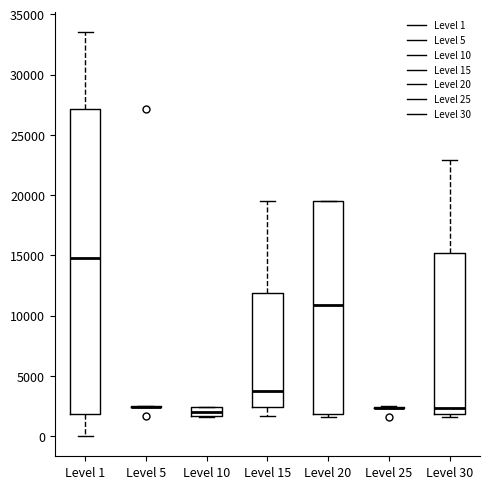

Comparing the boxes themselves (not the whiskers), which one is the tallest?

Level 1